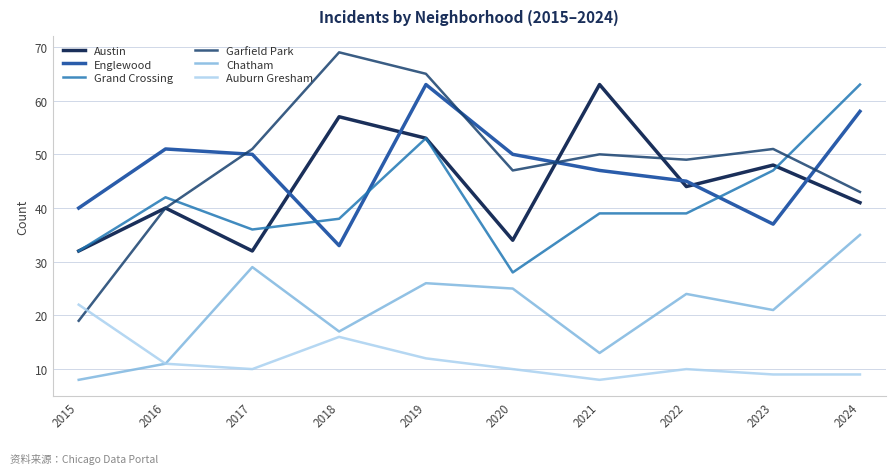

True or false: Chatham has more than 1 points higher than both neighbors.

True